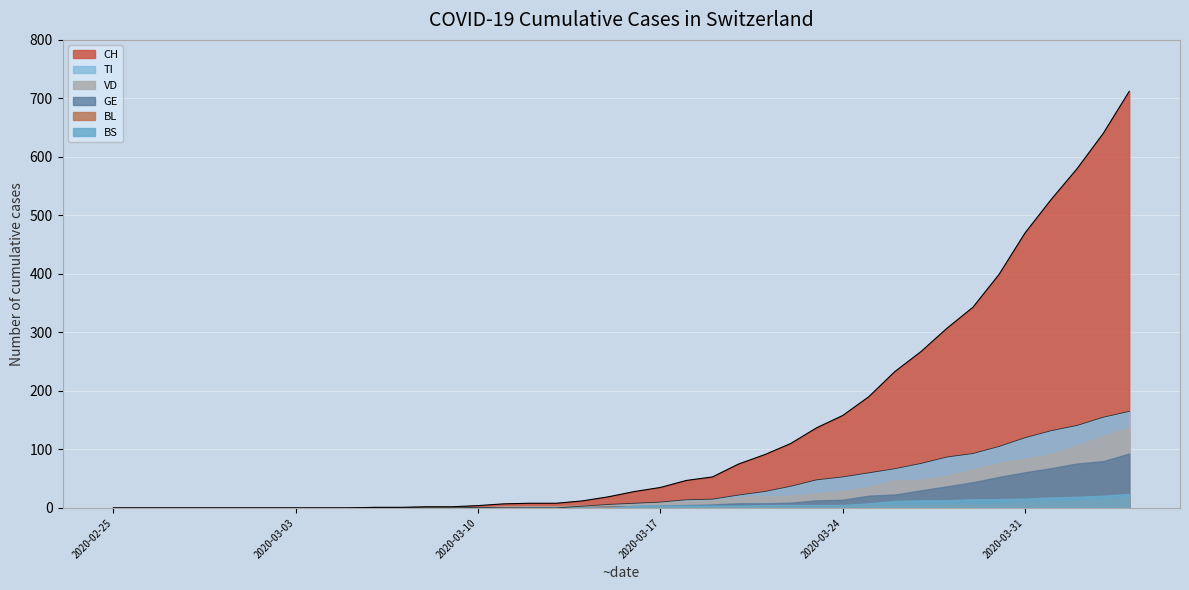

Which series has the largest total across all categories?

CH